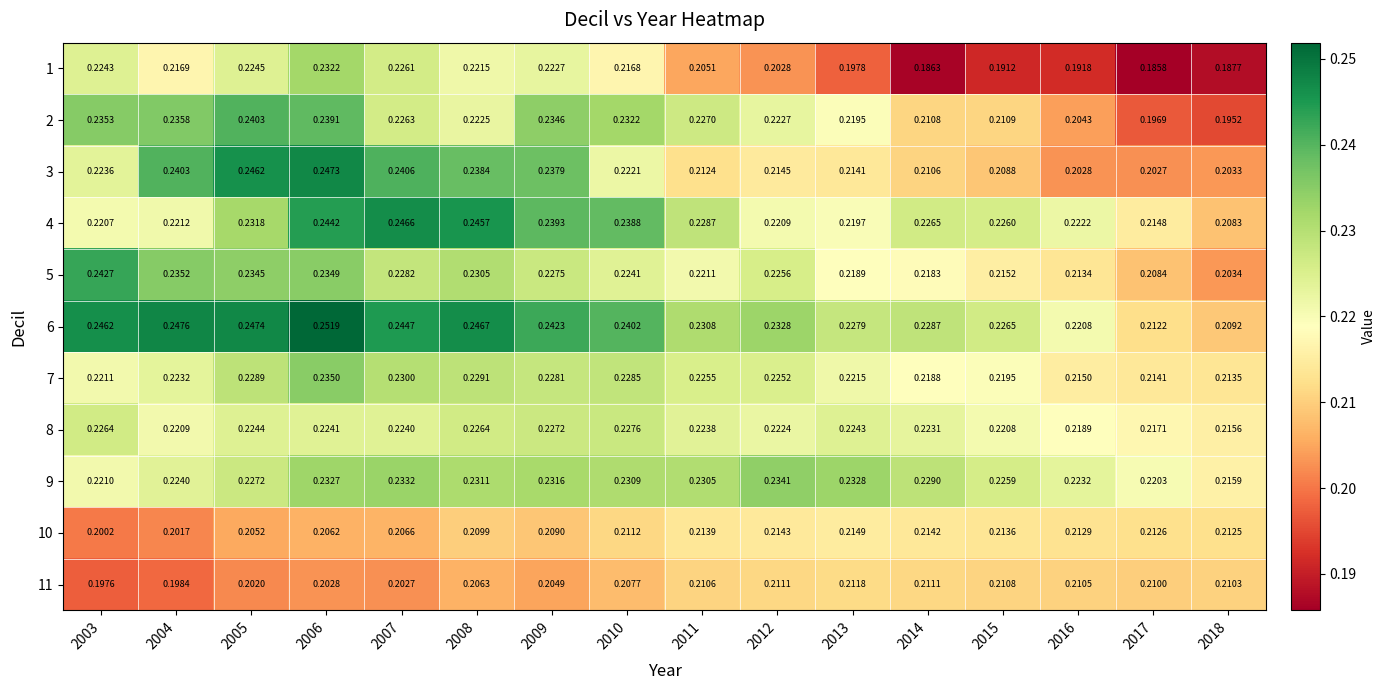

Which series has the largest range (max minus min)?

1